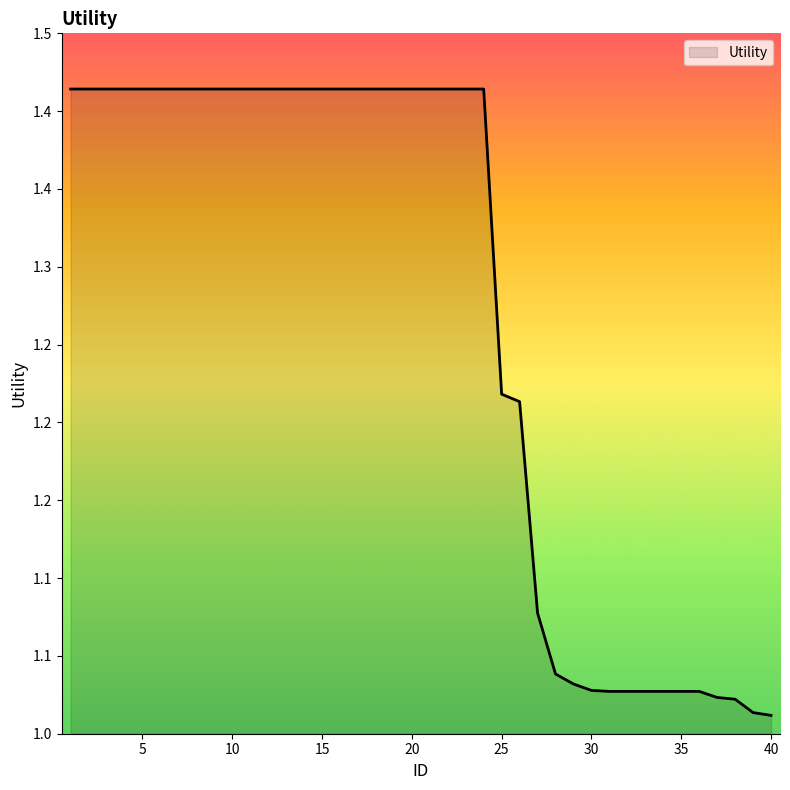

Reading left to right, list all the values displayed in this chart.

1.4	1.4	1.4	1.4	1.4	1.4	1.4	1.4	1.4	1.4	1.4	1.4	1.4	1.4	1.4	1.4	1.4	1.4	1.4	1.4	1.4	1.4	1.4	1.4	1.2	1.2	1.1	1.0	1.0	1.0	1.0	1.0	1.0	1.0	1.0	1.0	1.0	1.0	1.0	1.0